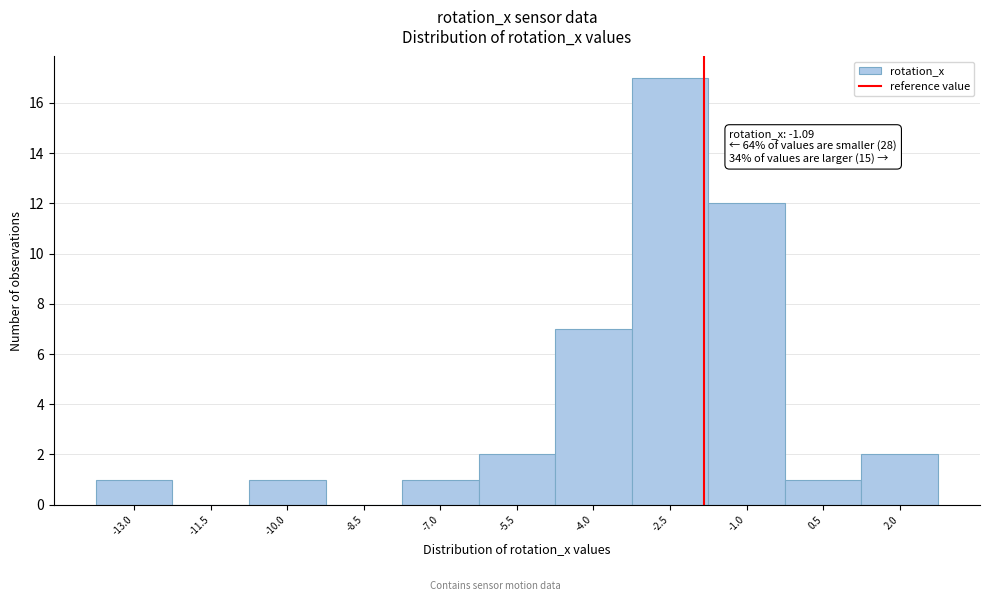

Reading left to right, transcribe all the data shown in this chart.

-13.0=1	-11.5=0	-10.0=1	-8.5=0	-7.0=1	-5.5=2	-4.0=7	-2.5=17	-1.0=12	0.5=1	2.0=2